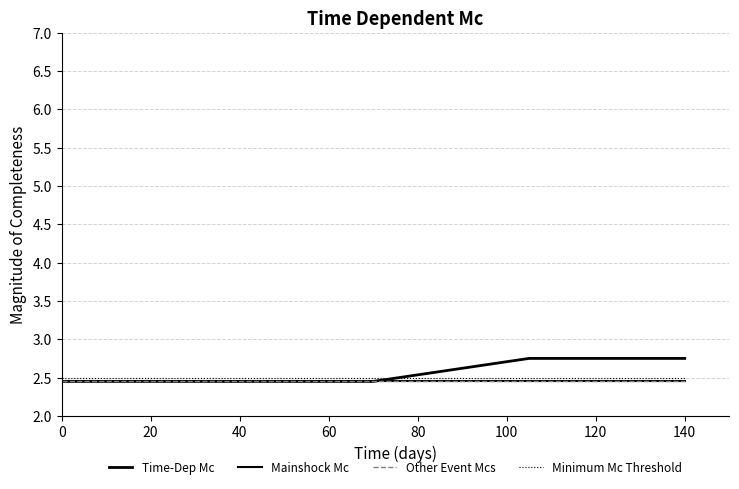

Is this an area chart (filled region under the line)?

No